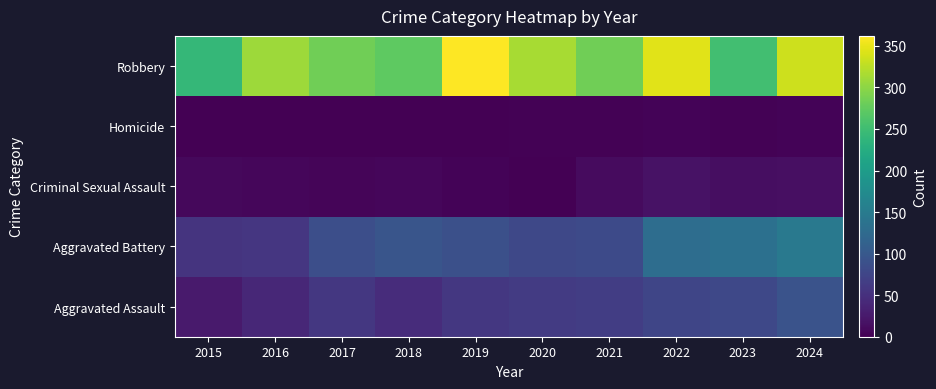

What is the difference between the highest and lowest values at 2024?

334